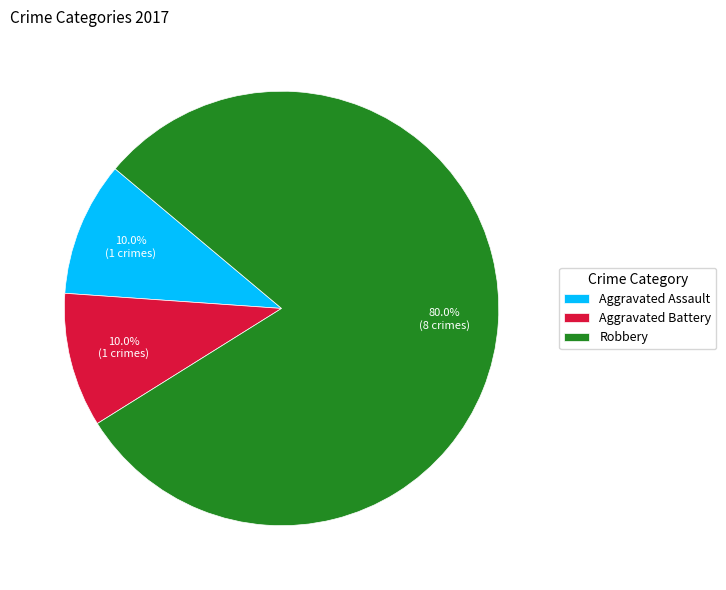

To the nearest percent, what is the difference between the Aggravated Assault and Robbery slice percentages?

70%